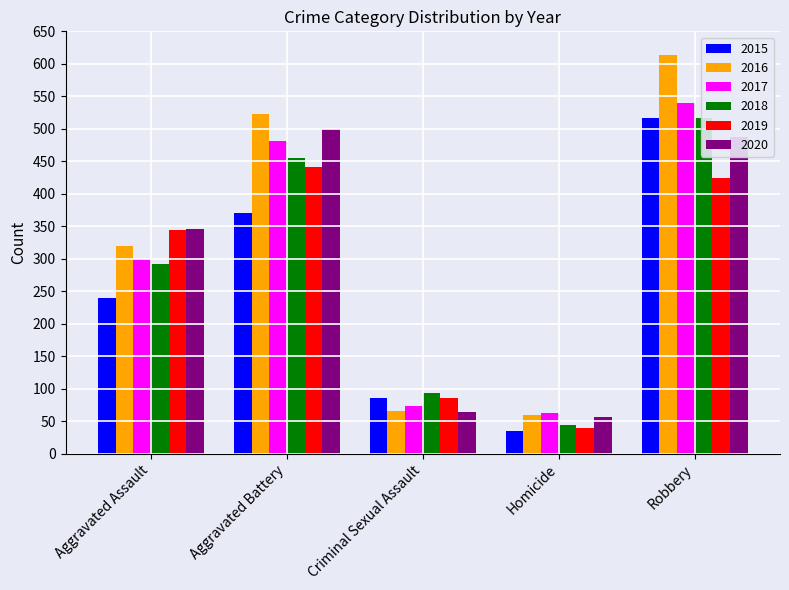

Is the value of 2017 at Criminal Sexual Assault greater than the value of 2018 at Aggravated Battery?

No